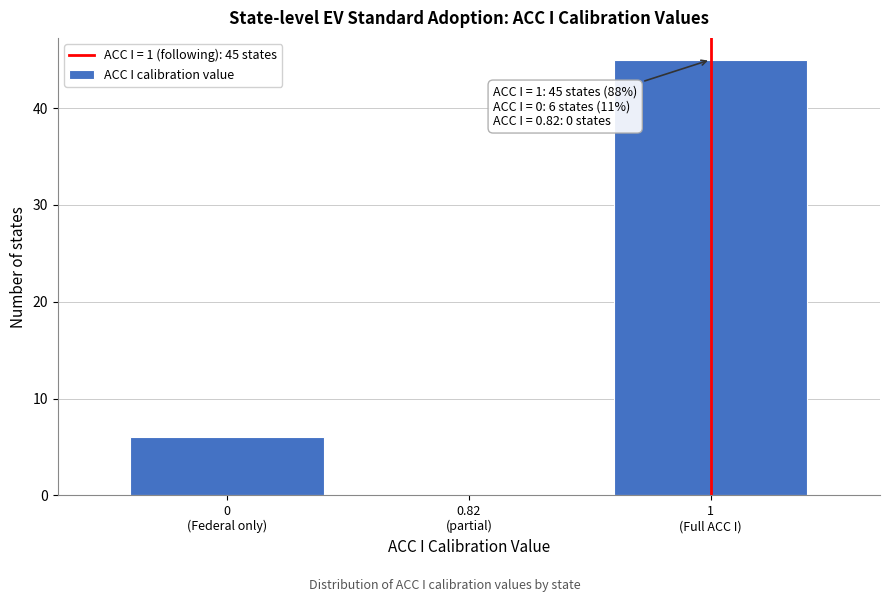

What is the maximum value shown in the chart?

45